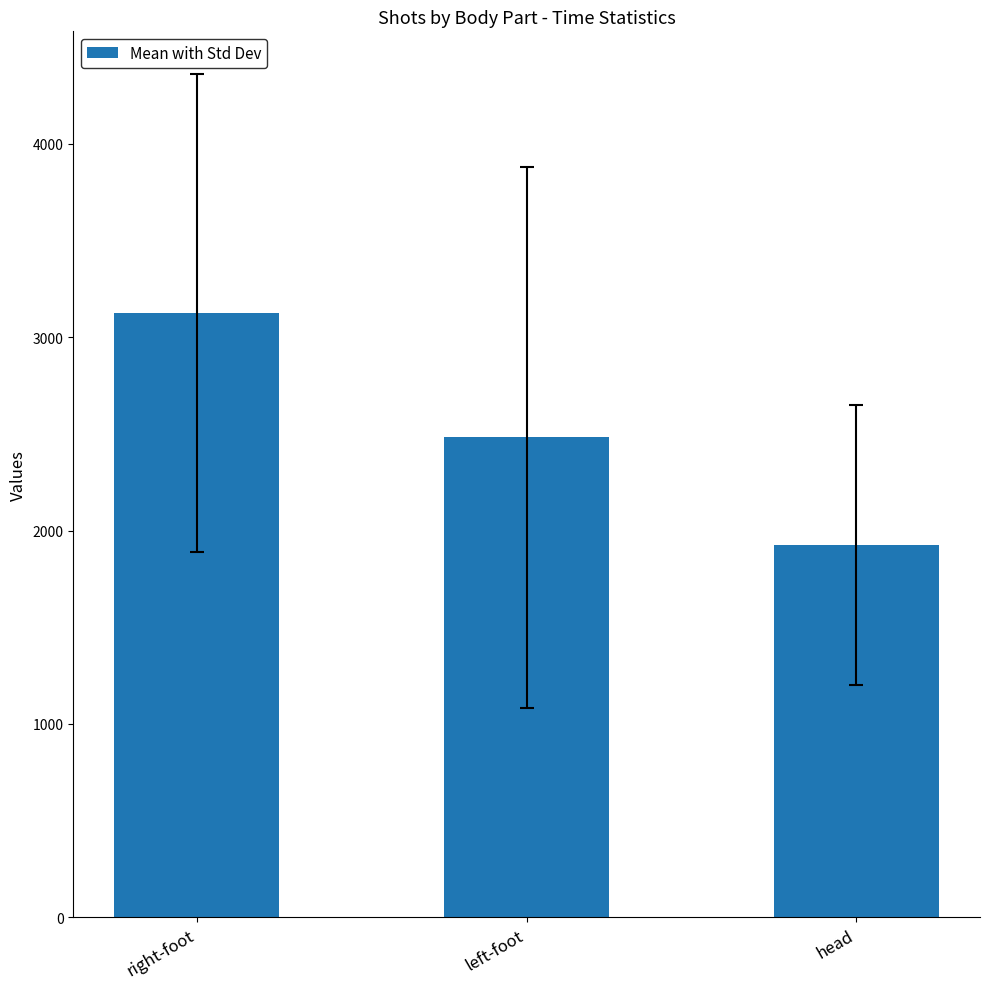

The value at head is 2892.8. True or false?

False